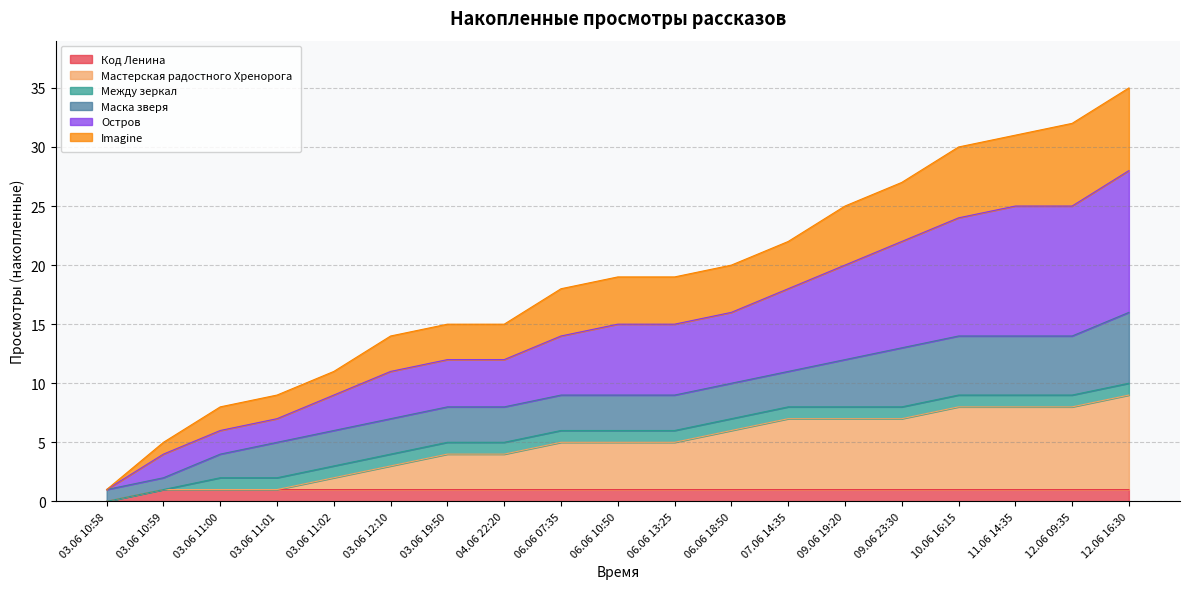

Rank the categories by Остров value from lowest to highest.

03.06 10:58, 03.06 10:59, 03.06 11:00, 03.06 11:01, 03.06 11:02, 03.06 12:10, 03.06 19:50, 04.06 22:20, 06.06 07:35, 06.06 10:50, 06.06 13:25, 06.06 18:50, 07.06 14:35, 09.06 19:20, 09.06 23:30, 10.06 16:15, 11.06 14:35, 12.06 09:35, 12.06 16:30